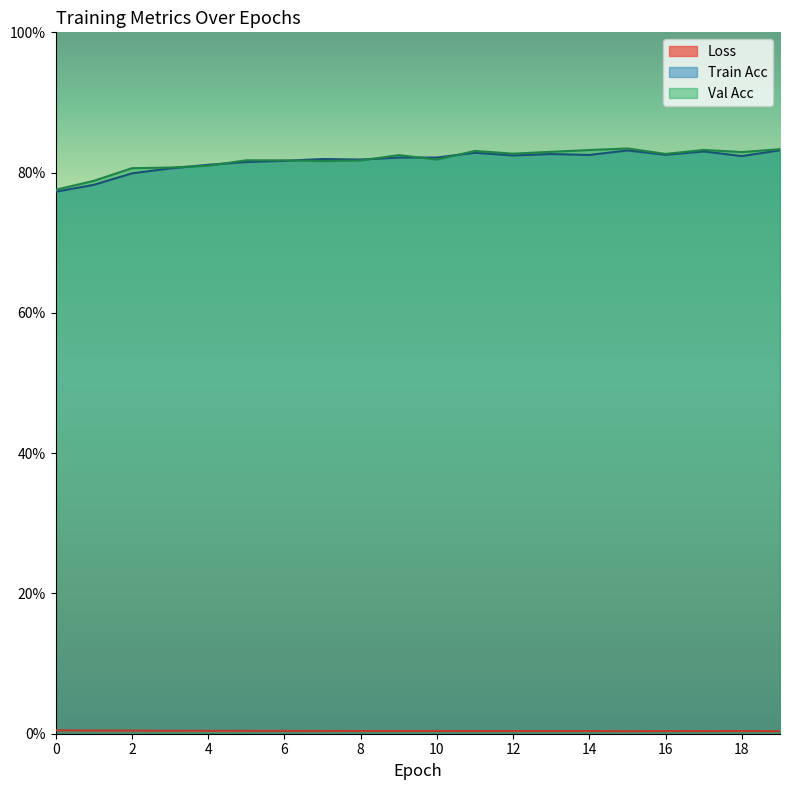

Where is Loss nearest to the value 0?

19